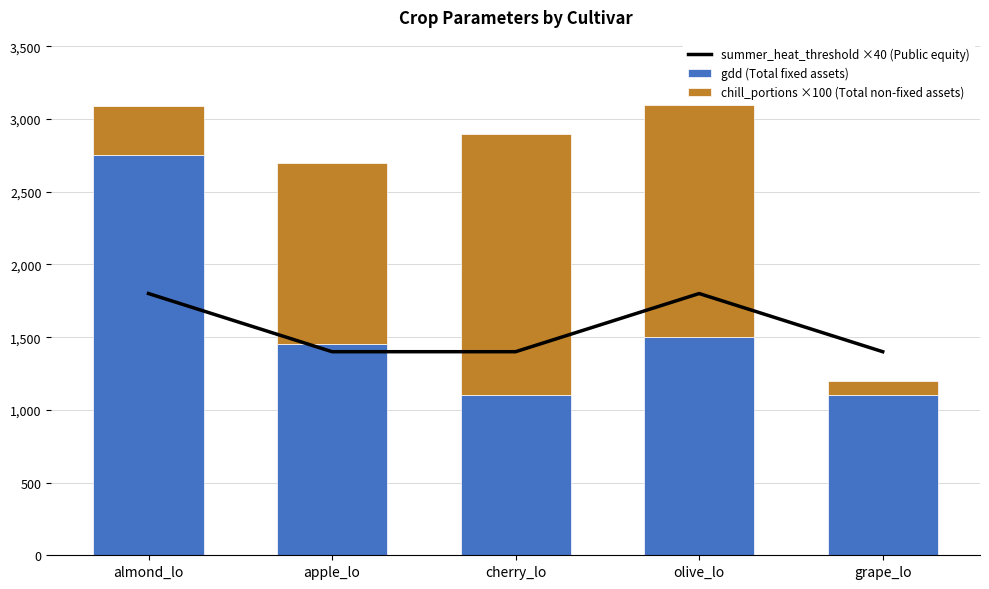

Is the value of chill_portions ×100 (Total non-fixed assets) at apple_lo greater than the value of summer_heat_threshold ×40 (Public equity) at almond_lo?

No